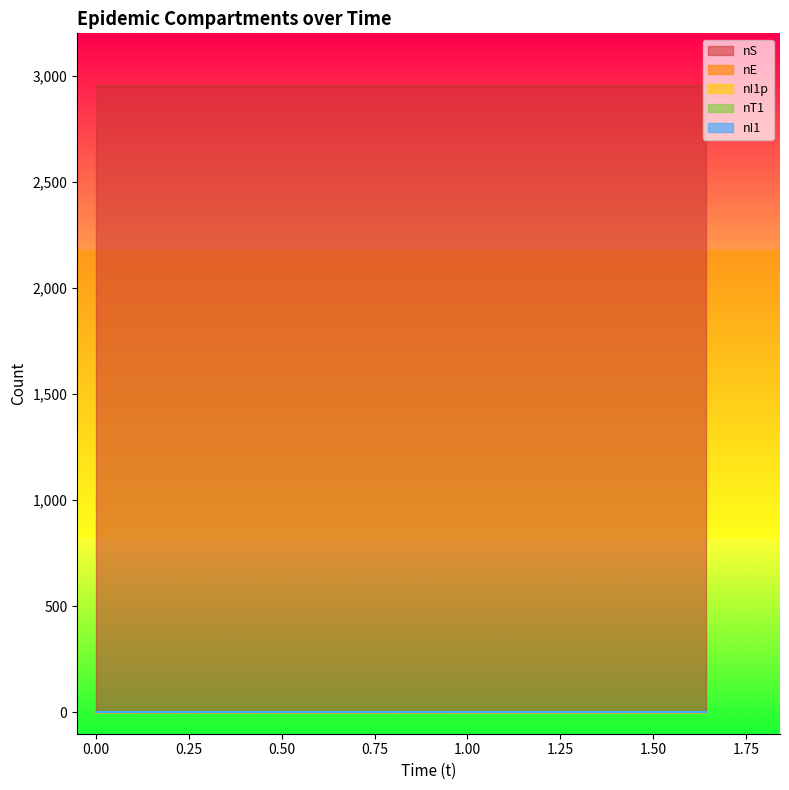

Which series has the largest total across all categories?

nS